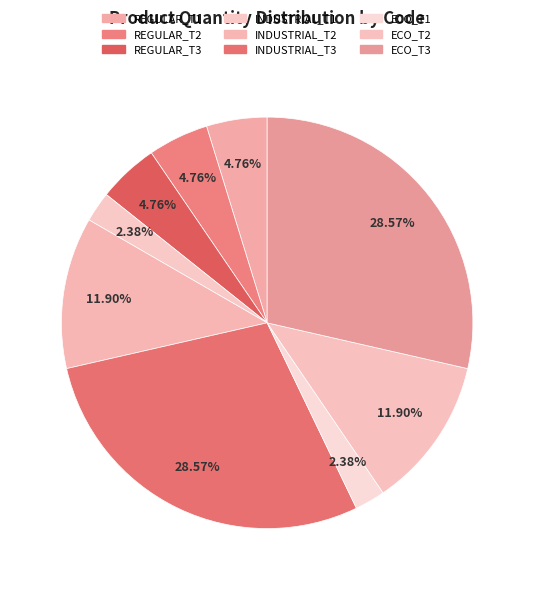

Which category has the biggest portion of the pie?

INDUSTRIAL_T3